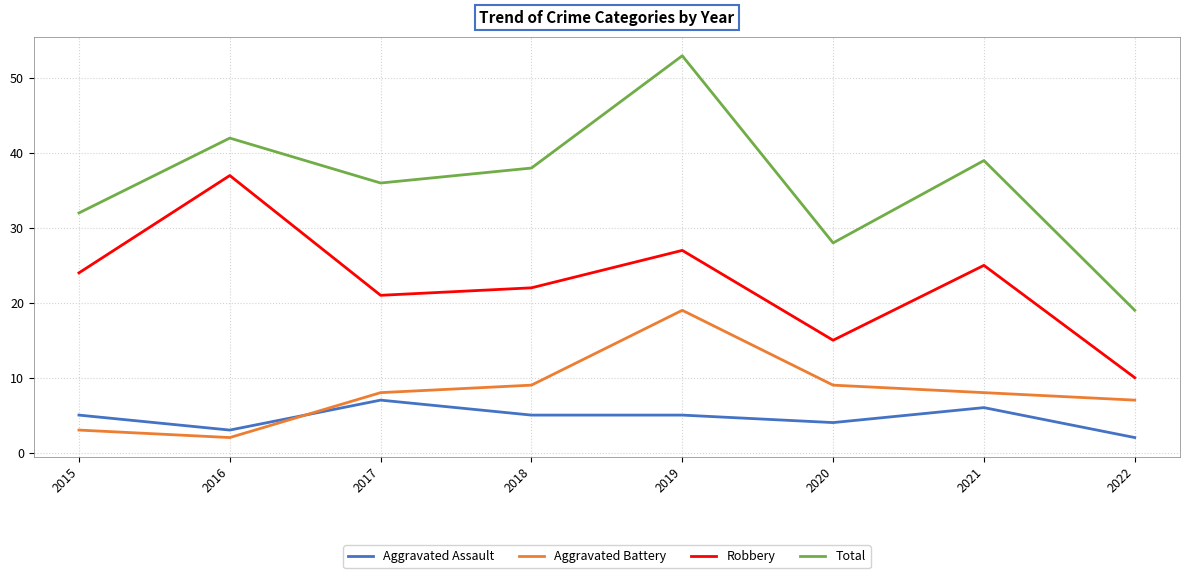

At which category does Robbery reach its first local valley?

2017